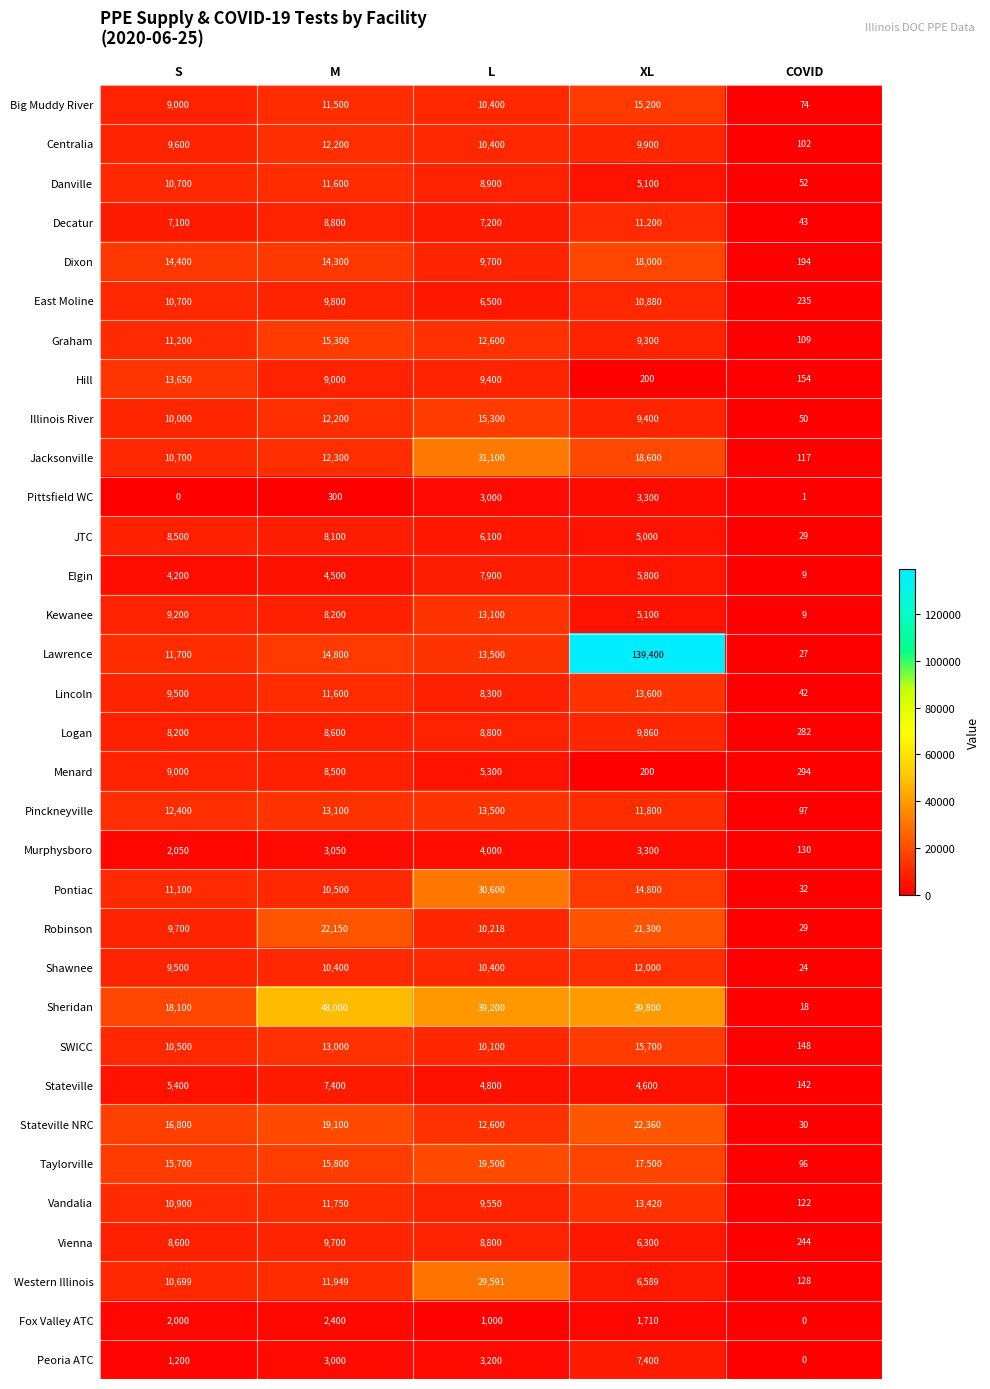

How many categories are shown in the chart?

5